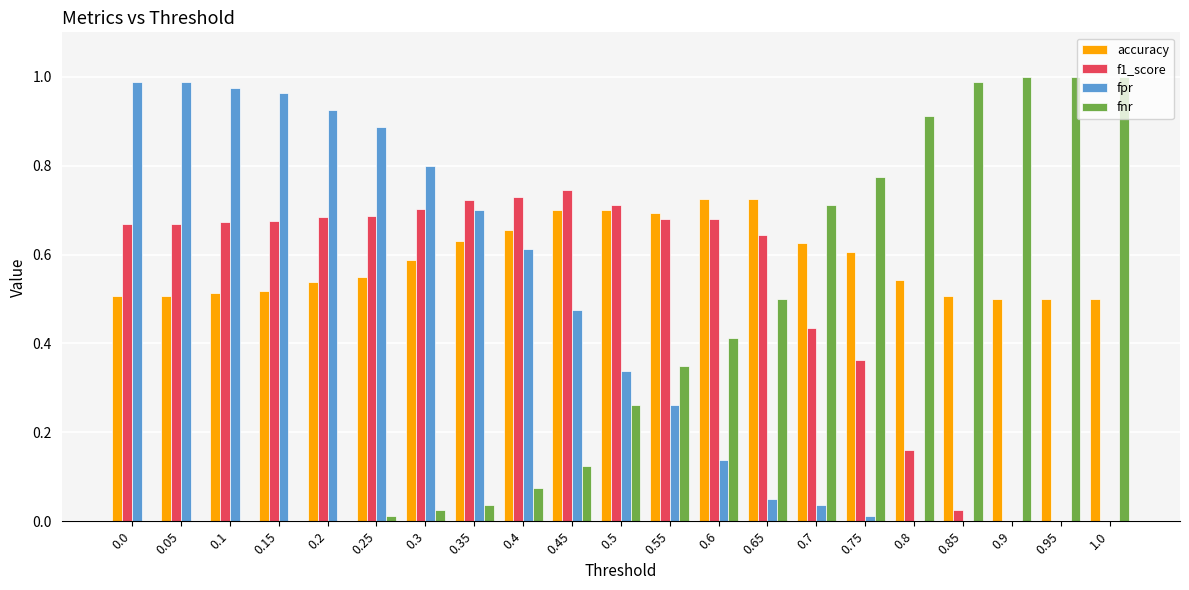

Is it true that fpr equals 1.0 at 0.1?

True